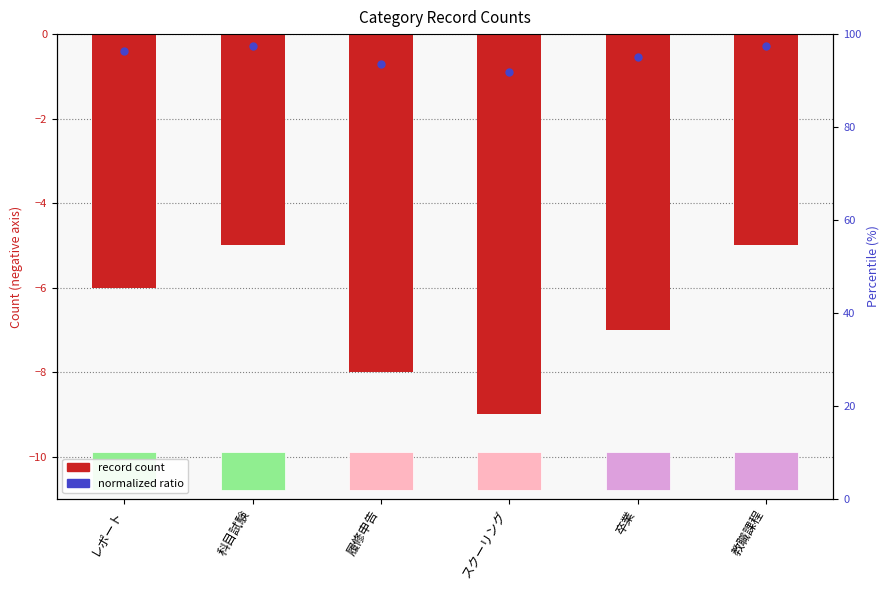

Rank the categories by value from lowest to highest.

スクーリング, 履修申告, 卒業, レポート, 科目試験, 教職課程